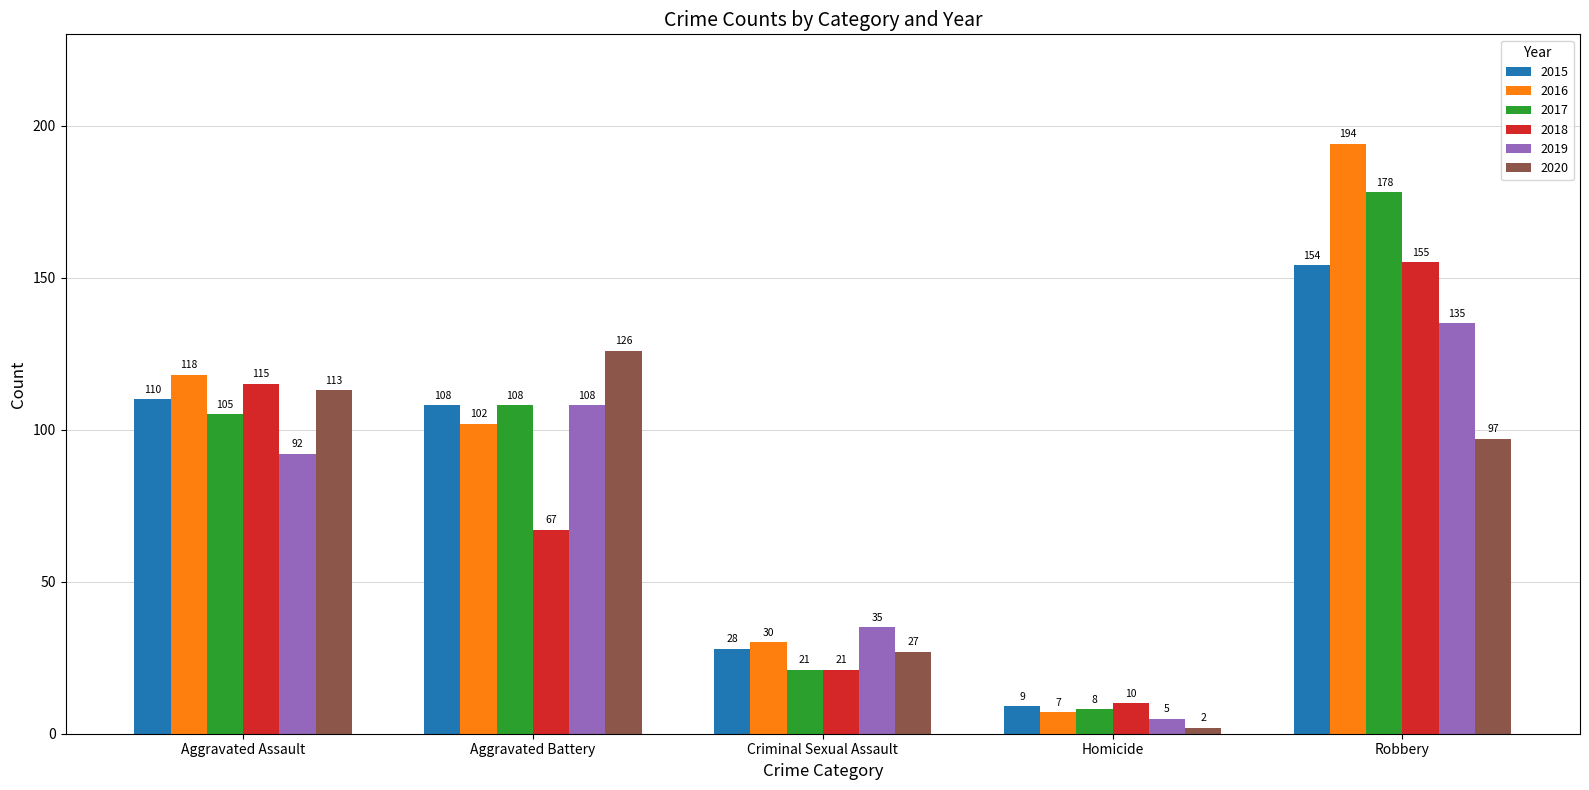

What is the average value of the 2017 series?

84